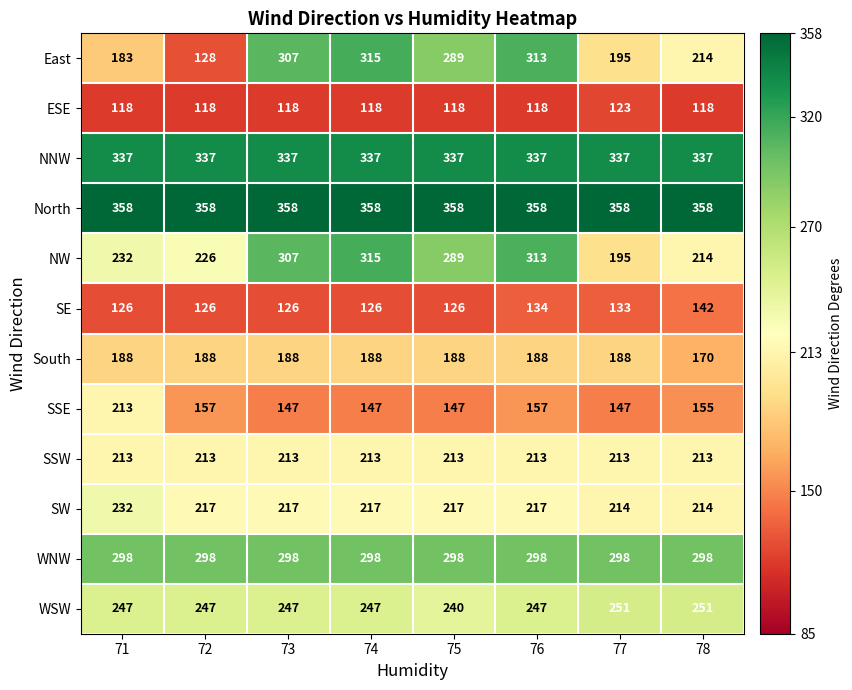

What is the highest value of the NNW series?

337